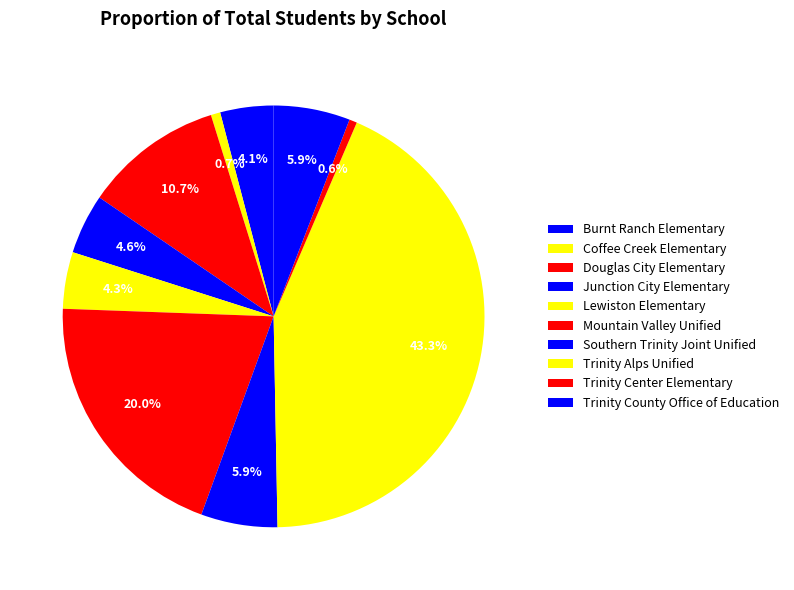

Does Trinity Alps Unified represent more than half of the total?

No